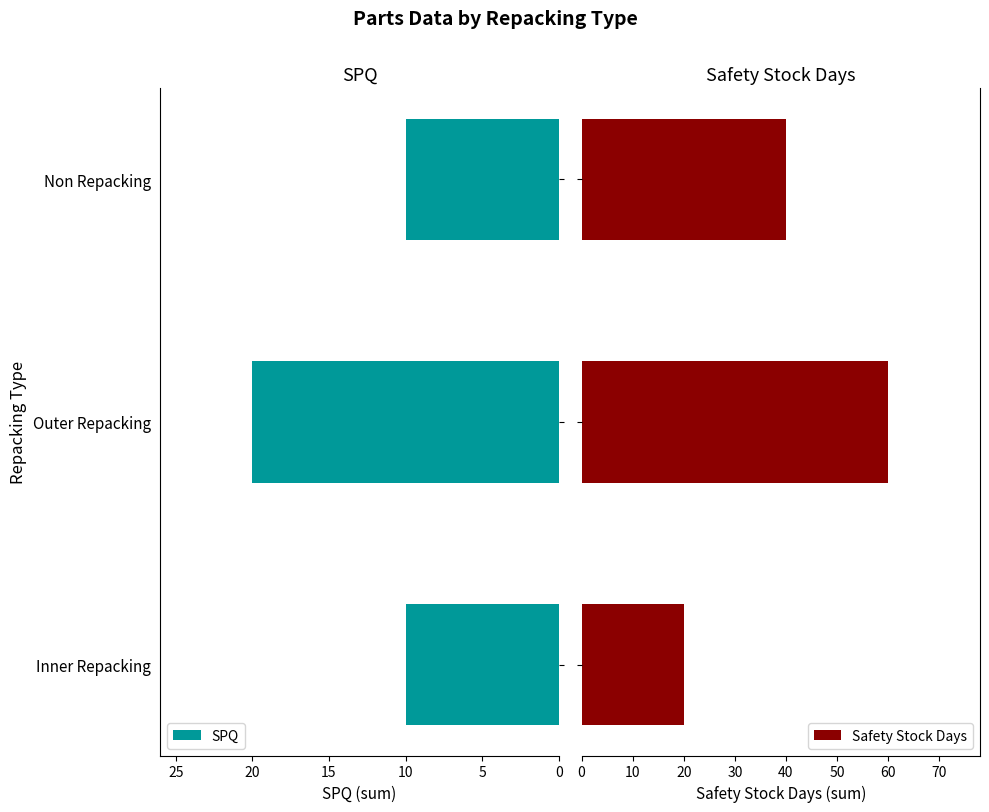

What is the average value of the Safety Stock Days series?

40